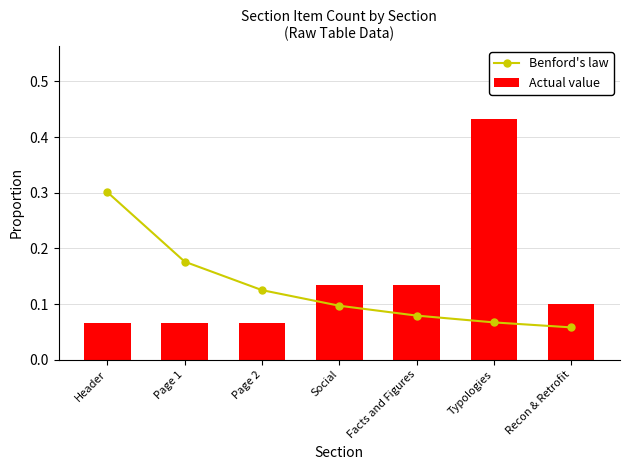

What position from the left is Social?

4